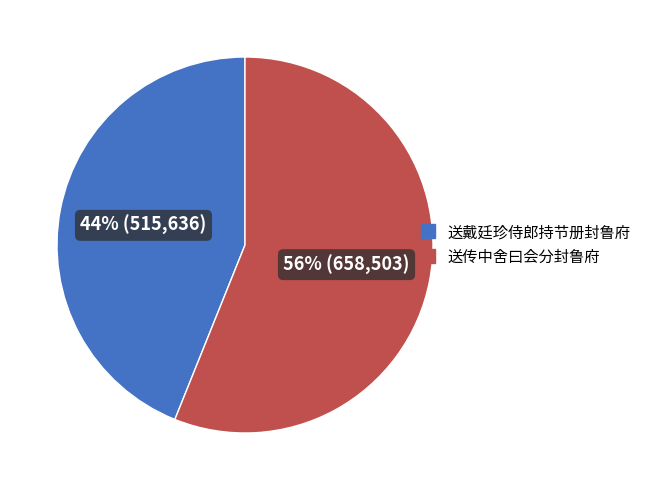

What is the largest slice in the pie chart?

送传中舍曰会分封鲁府